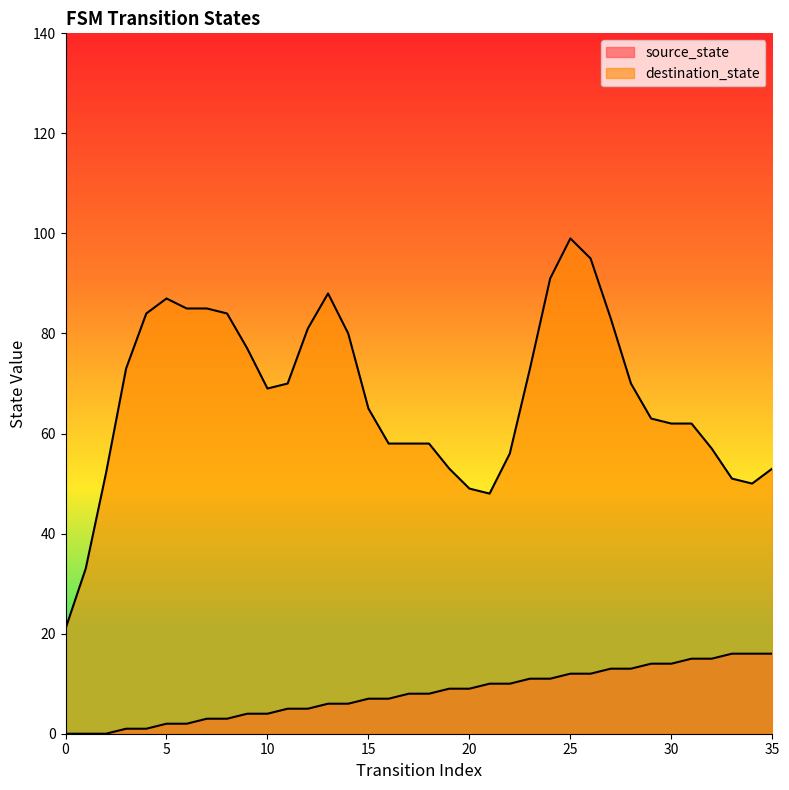

List the labels in order of value, largest first.

33, 34, 35, 31, 32, 29, 30, 27, 28, 25, 26, 23, 24, 21, 22, 19, 20, 17, 18, 15, 16, 13, 14, 11, 12, 9, 10, 7, 8, 5, 6, 3, 4, 0, 1, 2